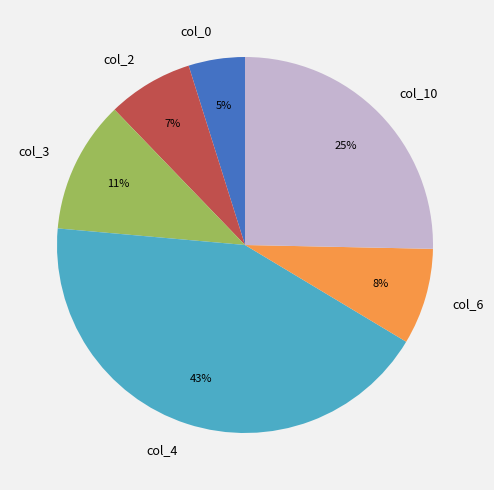

How many segments does this pie chart have?

6